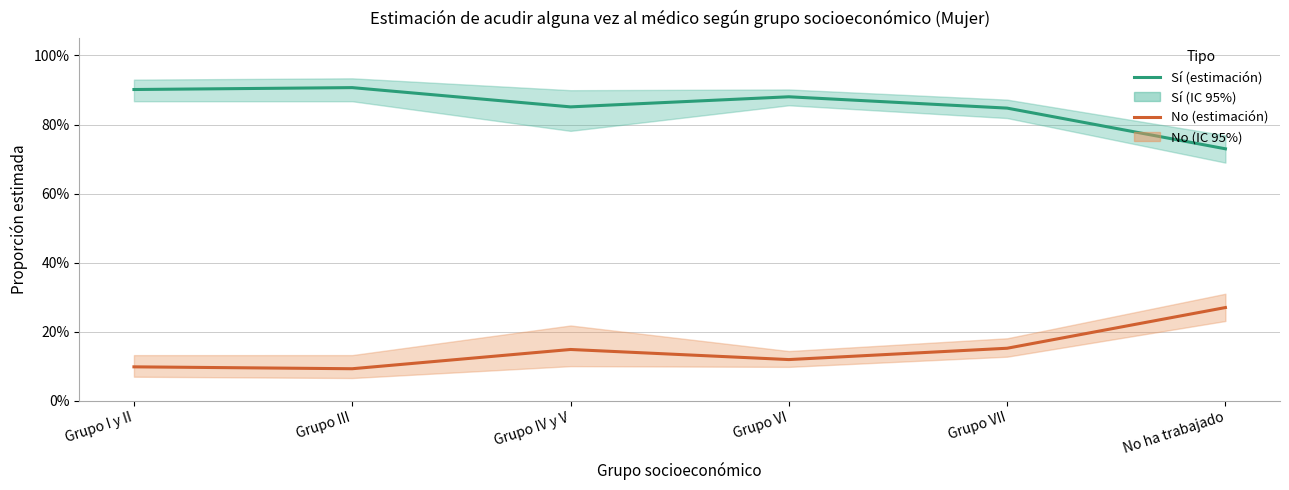

True or false: Sí (estimación) and No (estimación) cross at least once.

False